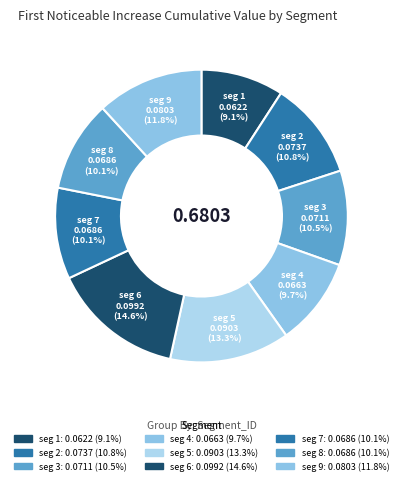

How many slices are in this pie chart?

9